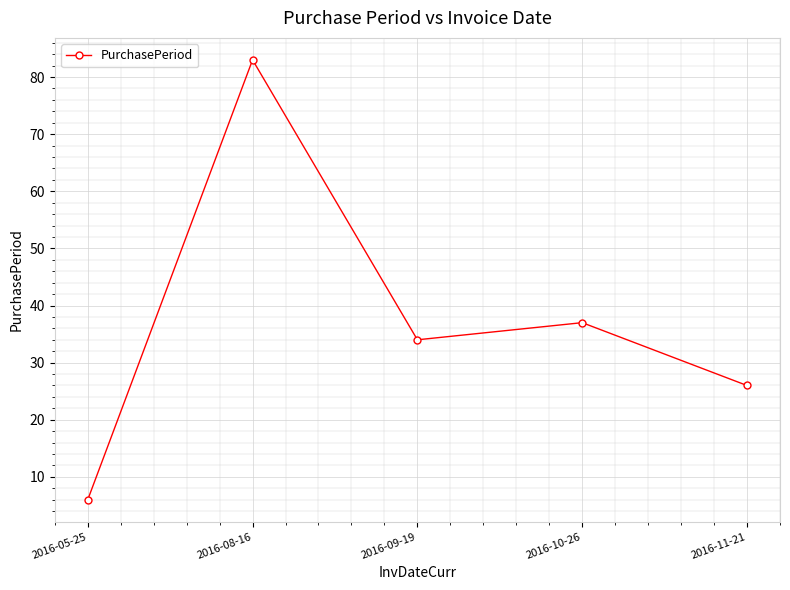

How many lines are shown in the chart?

1